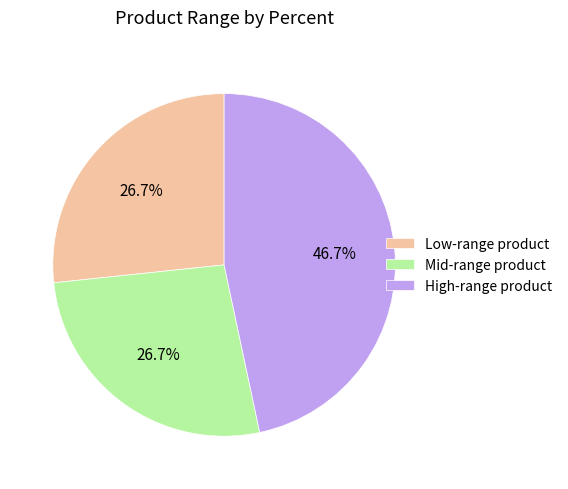

How much of the chart is everything except Mid-range product?

73.3%